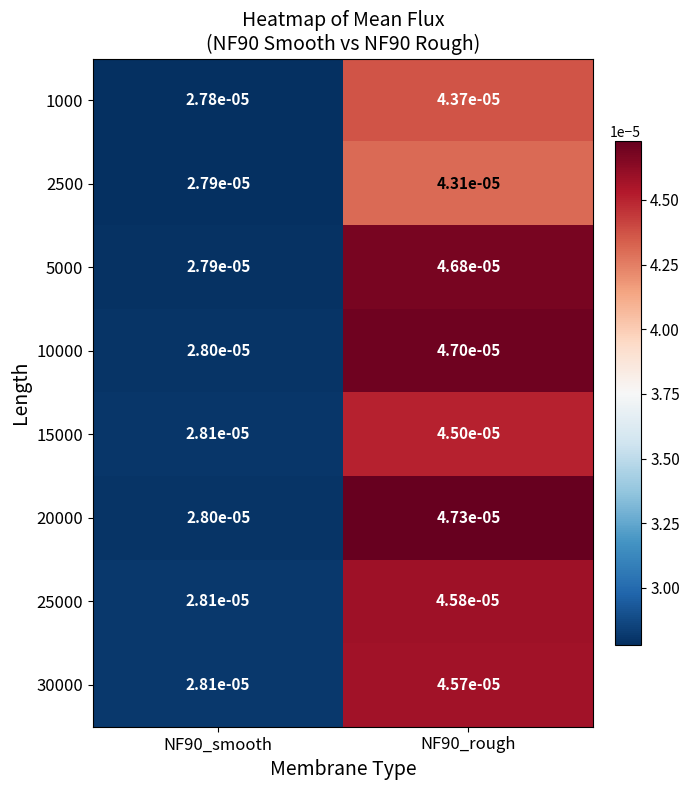

Rank the series by their maximum value, from lowest to highest.

2500, 1000, 15000, 30000, 25000, 5000, 10000, 20000